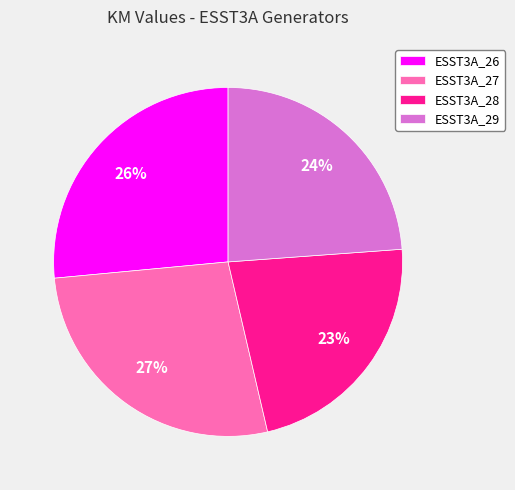

To the nearest percent, what is the average slice percentage?

25%